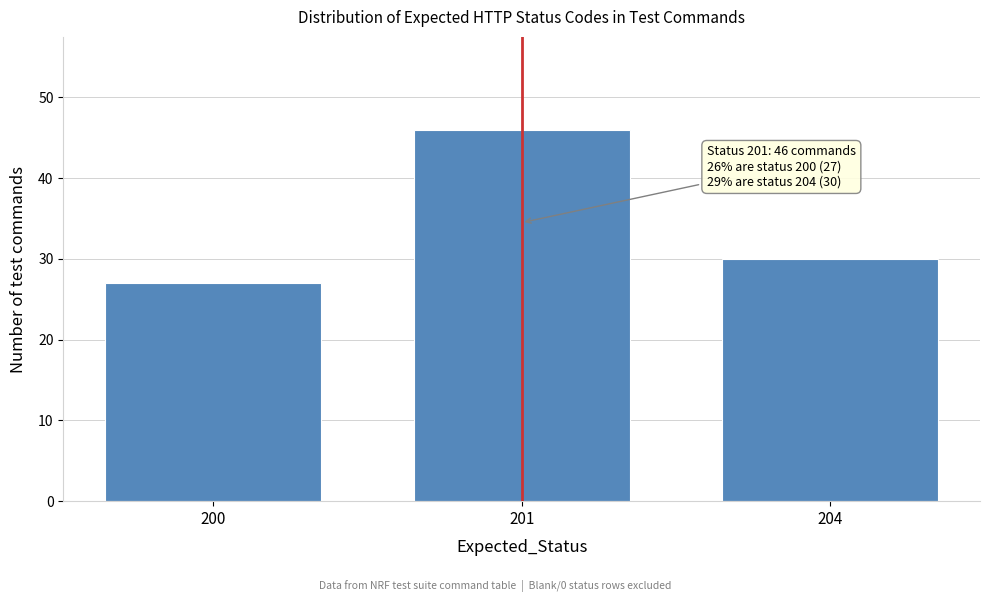

Reading left to right, list all the values displayed in this chart.

200=27	201=46	204=30